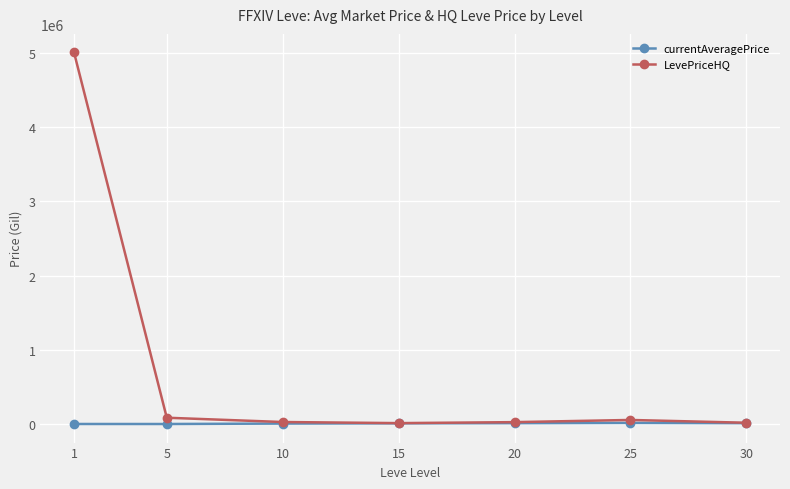

Rank the series by their average value, from lowest to highest.

currentAveragePrice, LevePriceHQ